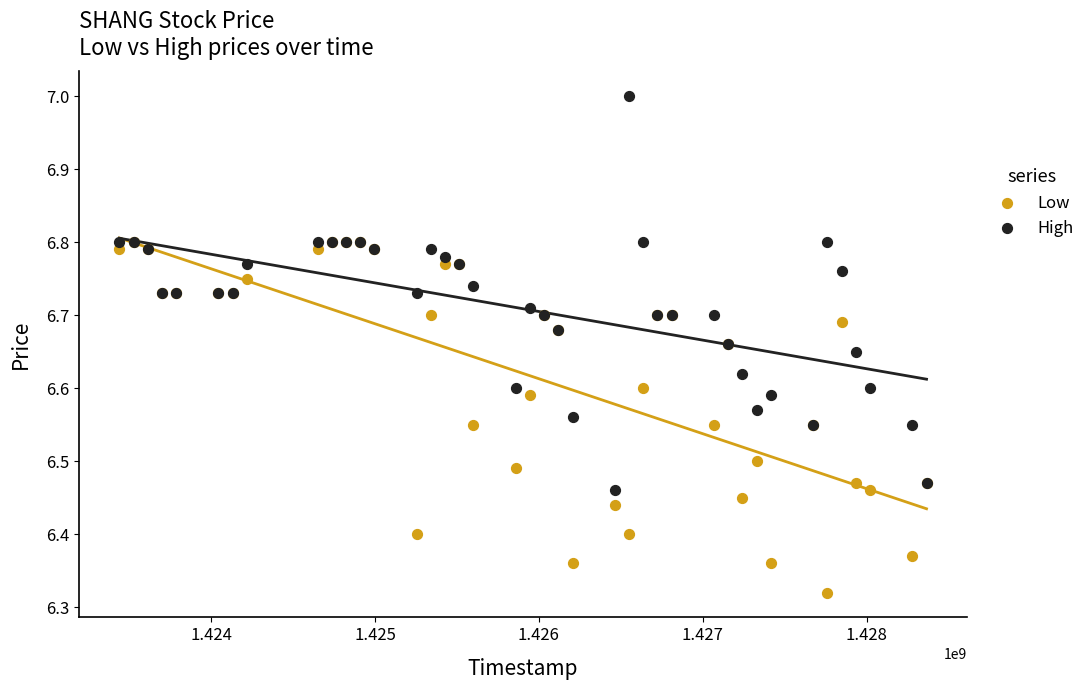

Which series contains the highest Y value?

High